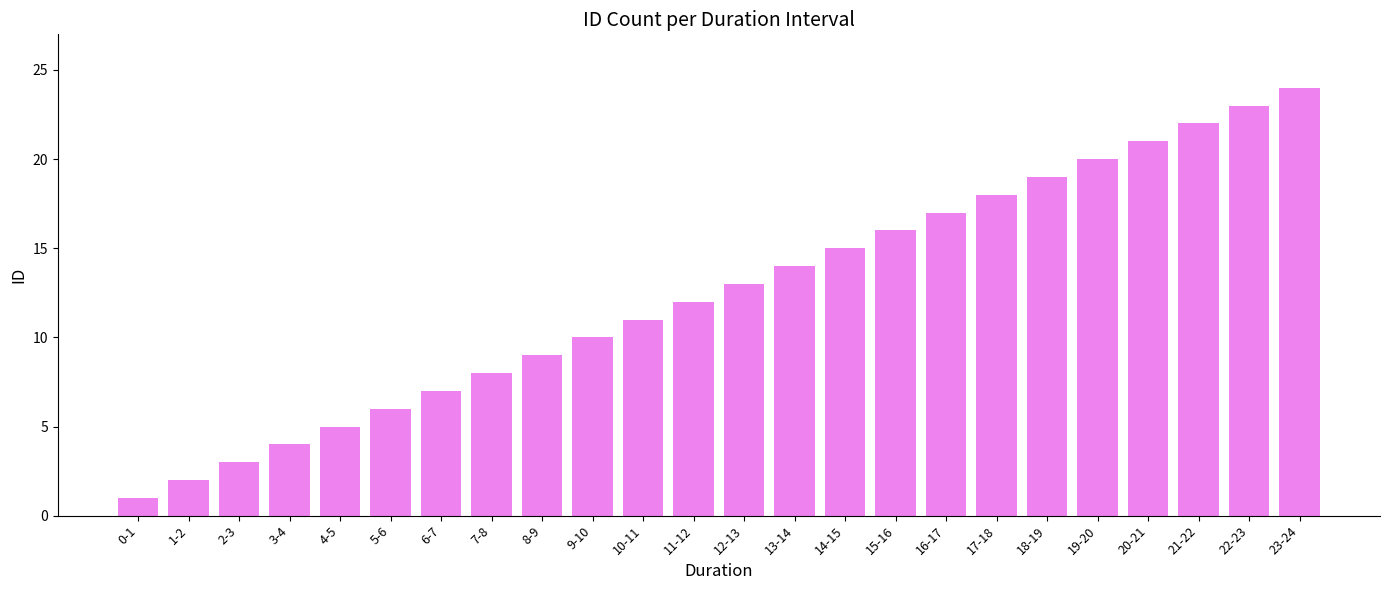

How many bars are there in total?

24